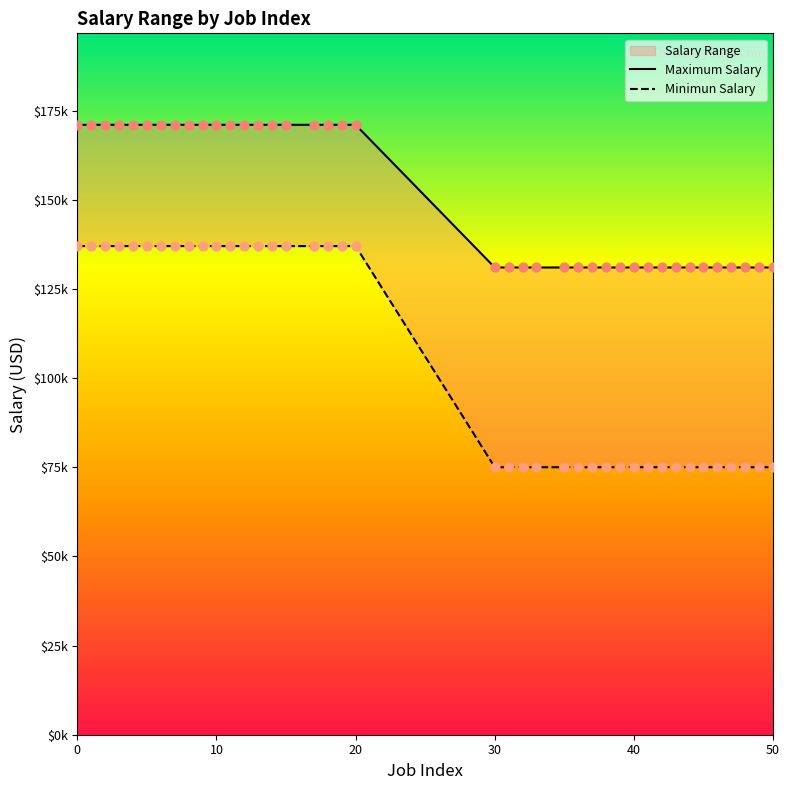

What are all the series names shown in the legend?

Maximum Salary, Minimun Salary